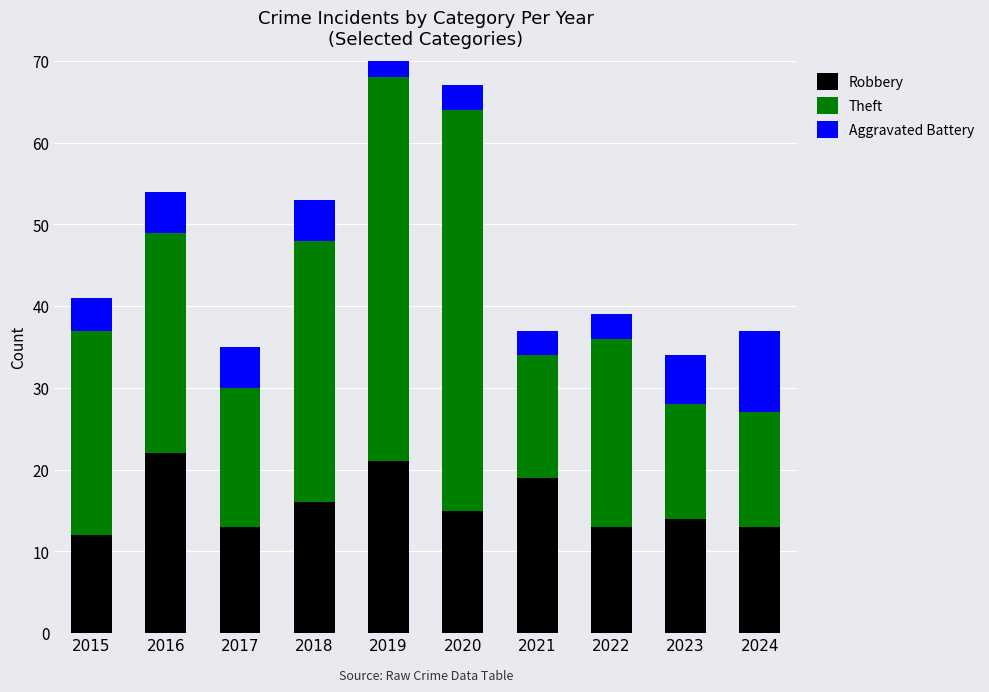

Reading left to right, what are all the values shown in this chart?

Robbery: 12	22	13	16	21	15	19	13	14	13
Theft: 25	27	17	32	47	49	15	23	14	14
Aggravated Battery: 4	5	5	5	4	3	3	3	6	10